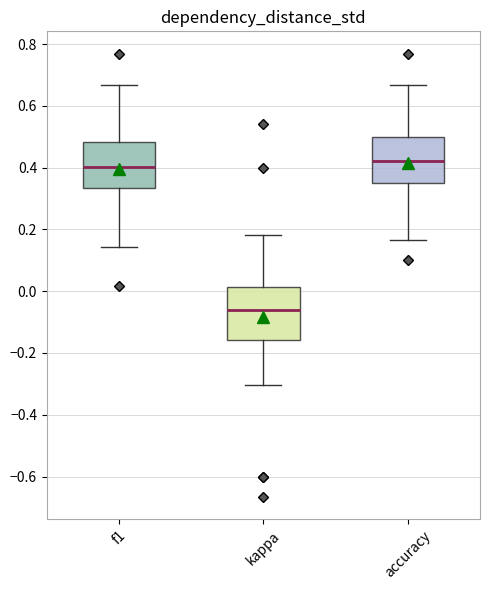

Reading left to right, read every box against the y-axis: the position of its median line, the range the box covers, and the ends of its whiskers. The values are not printed on the chart, so give them approximately, as read against the axis.

f1: median 0.40, box 0.34 to 0.48, whiskers 0.14 to 0.66
kappa: median -0.06, box -0.16 to 0.02, whiskers -0.30 to 0.18
accuracy: median 0.42, box 0.34 to 0.50, whiskers 0.16 to 0.66